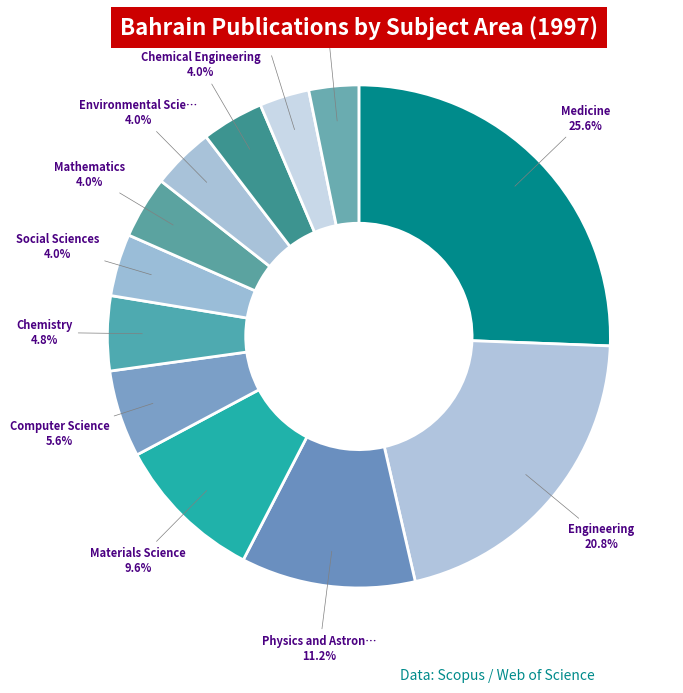

How many segments does this pie chart have?

12